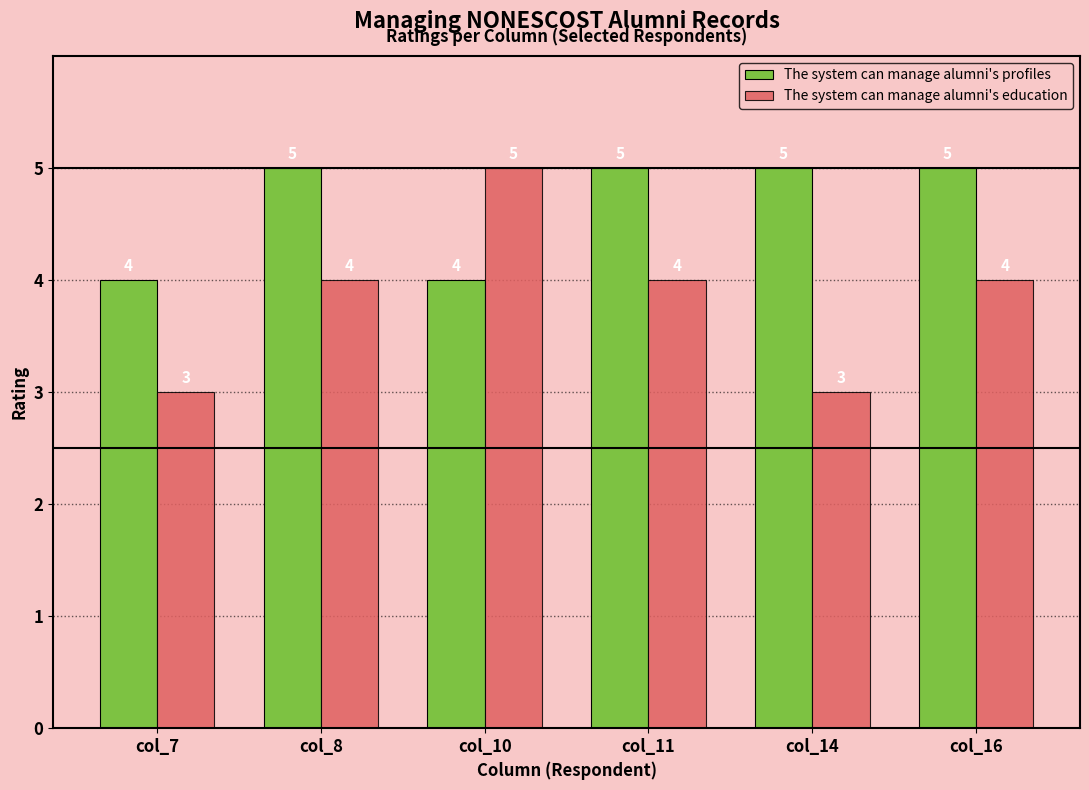

What value does the The system can manage alumni's profiles series have at col_14?

5